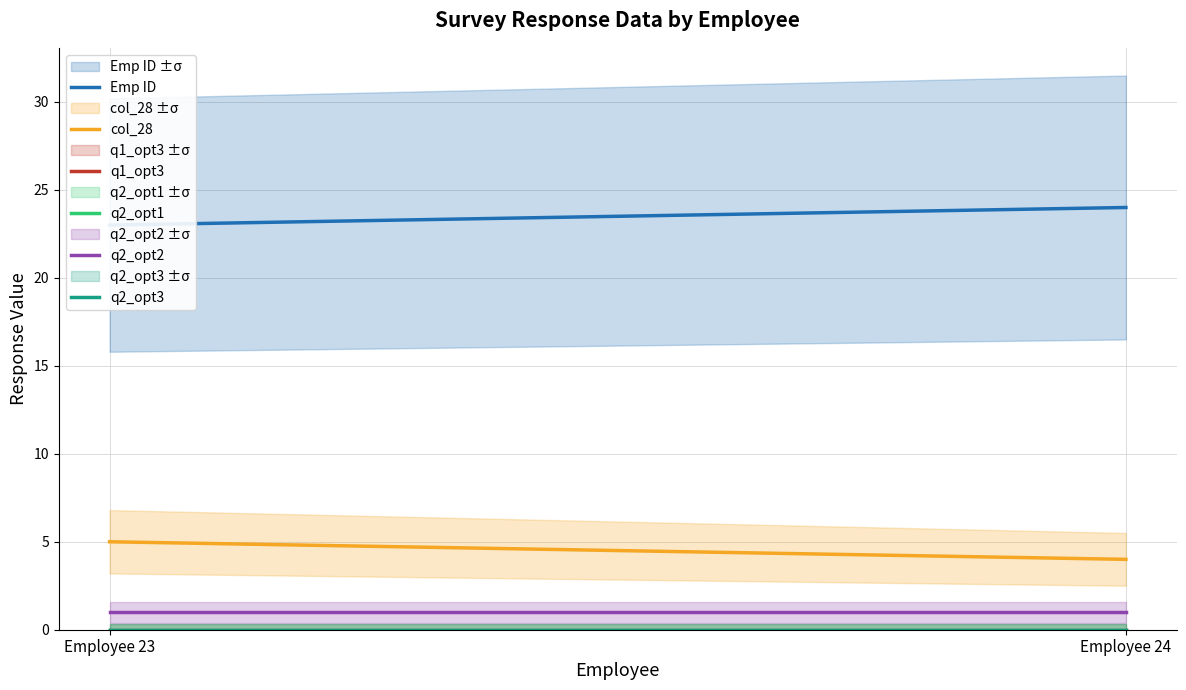

What are all the series names shown in the legend?

Emp ID, col_28, q1_opt3, q2_opt1, q2_opt2, q2_opt3